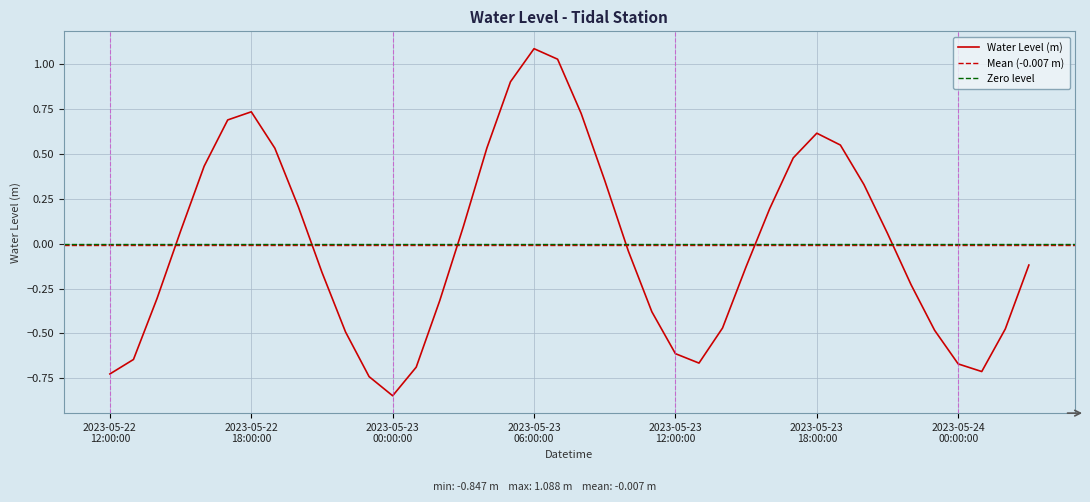

Is it true that the value at 2023-05-23 10:00:00 is -0.0?

True